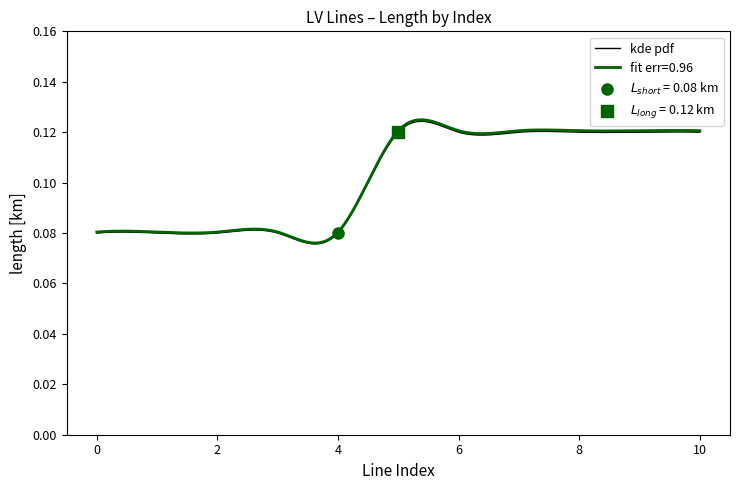

The value at 10 is 0.1. True or false?

True